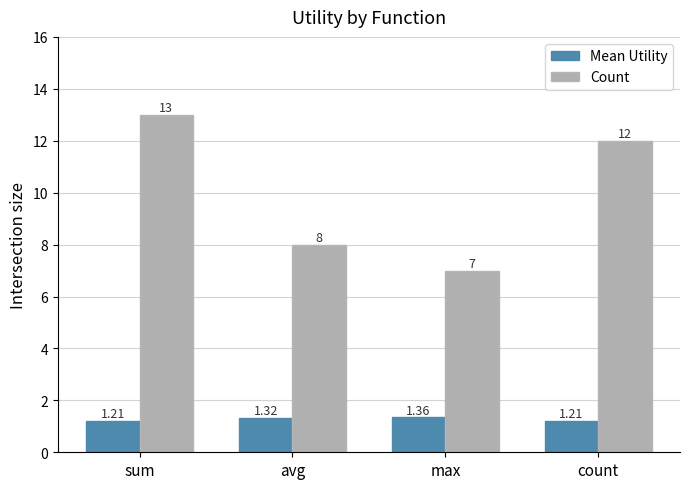

List the series in order of their peak value, lowest first.

Mean Utility, Count